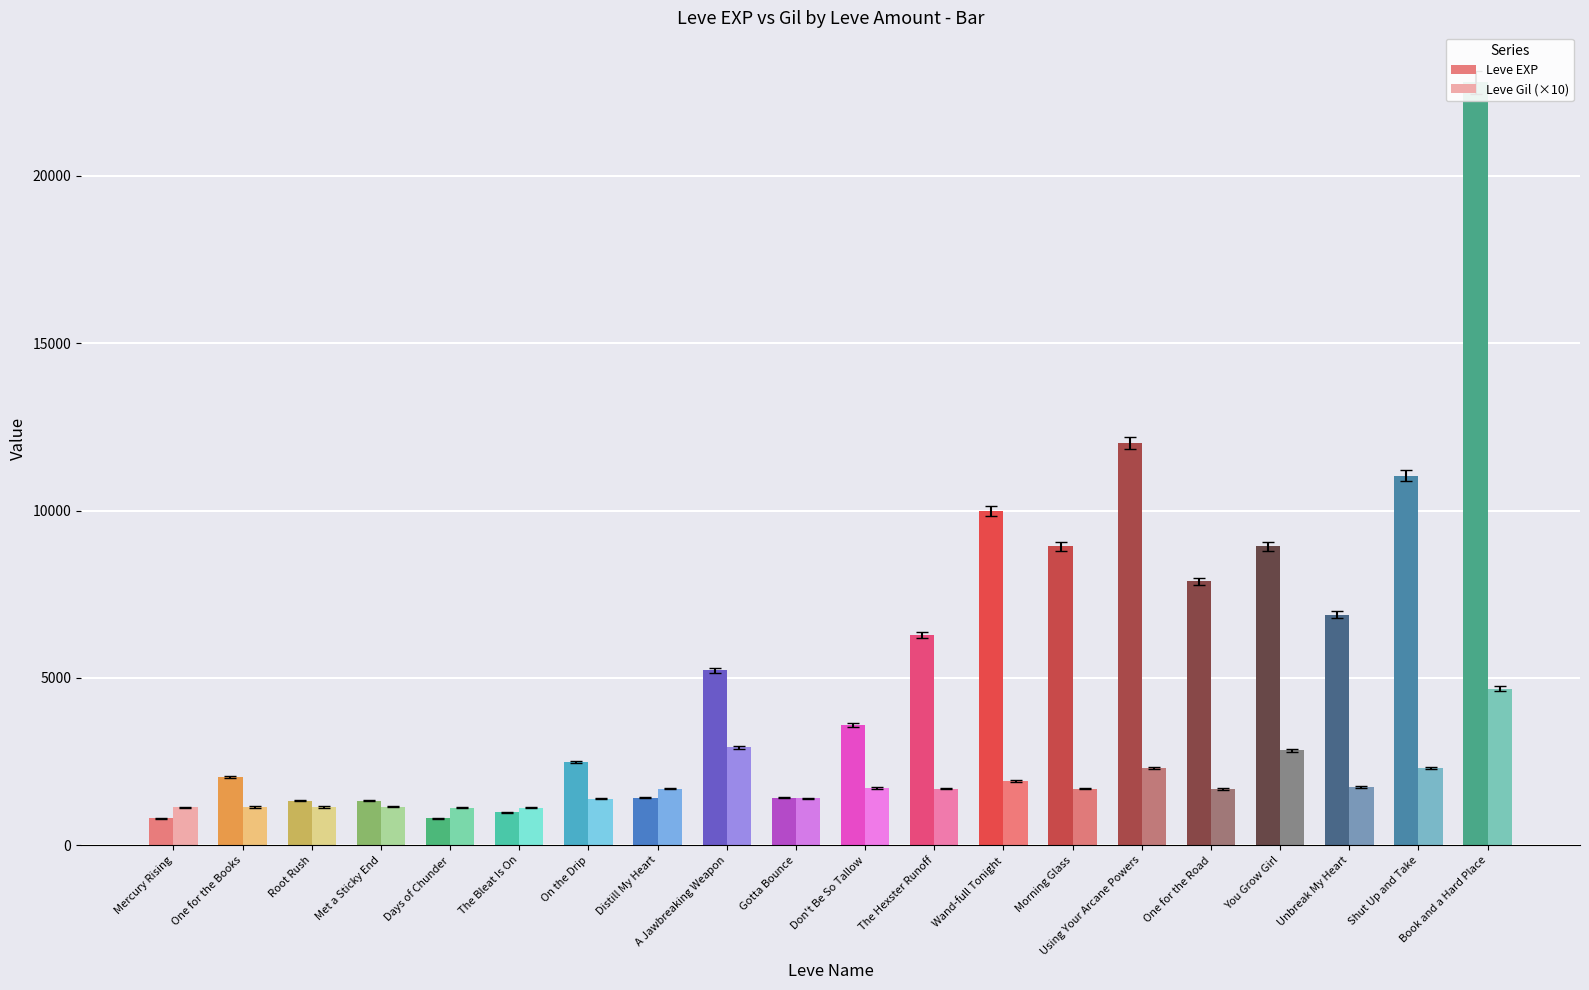

What is the value of the Leve EXP bar at the 9th from the left?

5220